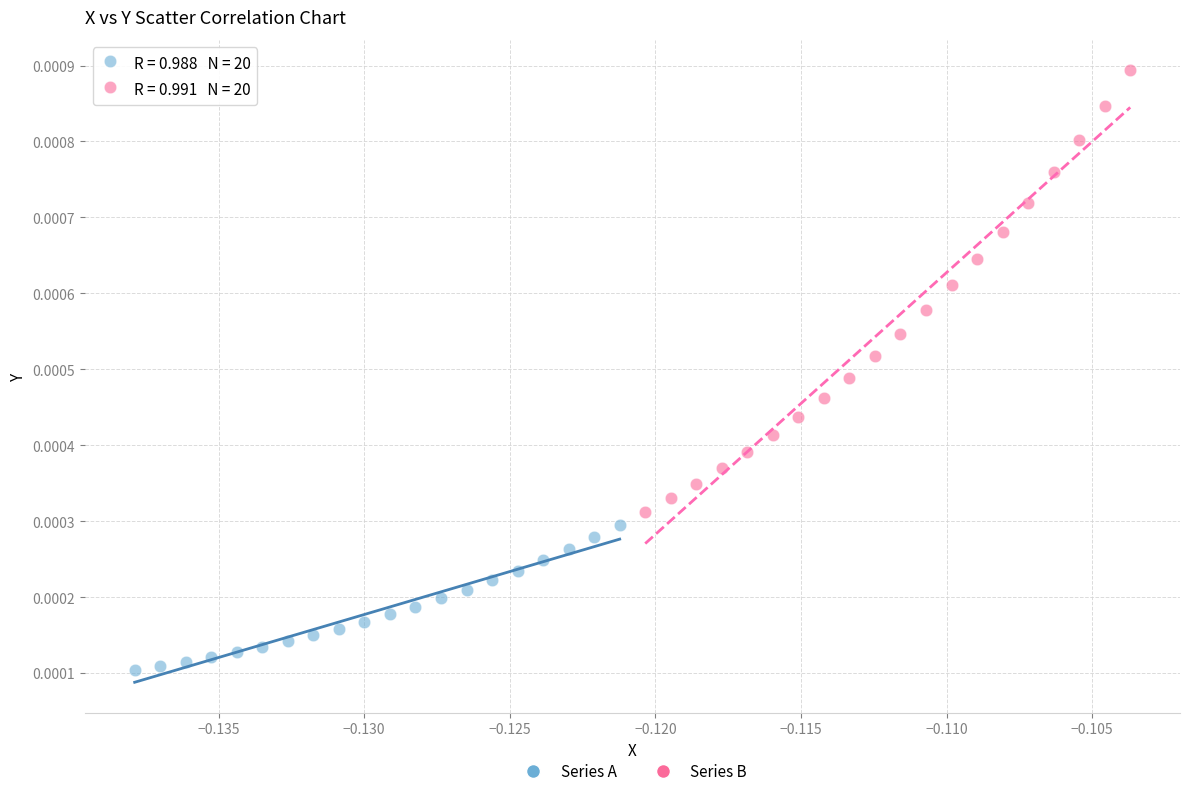

Which series reaches the minimum Y coordinate?

Series A